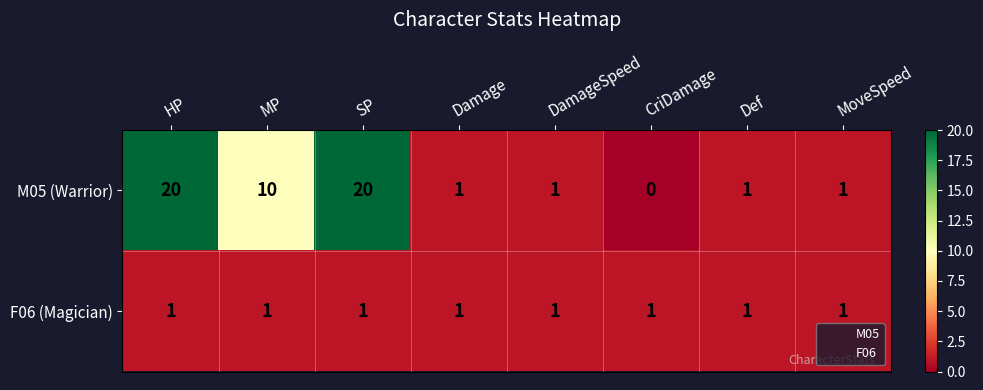

Reading left to right, what are all the values shown in this chart?

M05 (Warrior): HP=20	MP=10	SP=20	Damage=1	DamageSpeed=1	CriDamage=0	Def=1	MoveSpeed=1
F06 (Magician): HP=1	MP=1	SP=1	Damage=1	DamageSpeed=1	CriDamage=1	Def=1	MoveSpeed=1